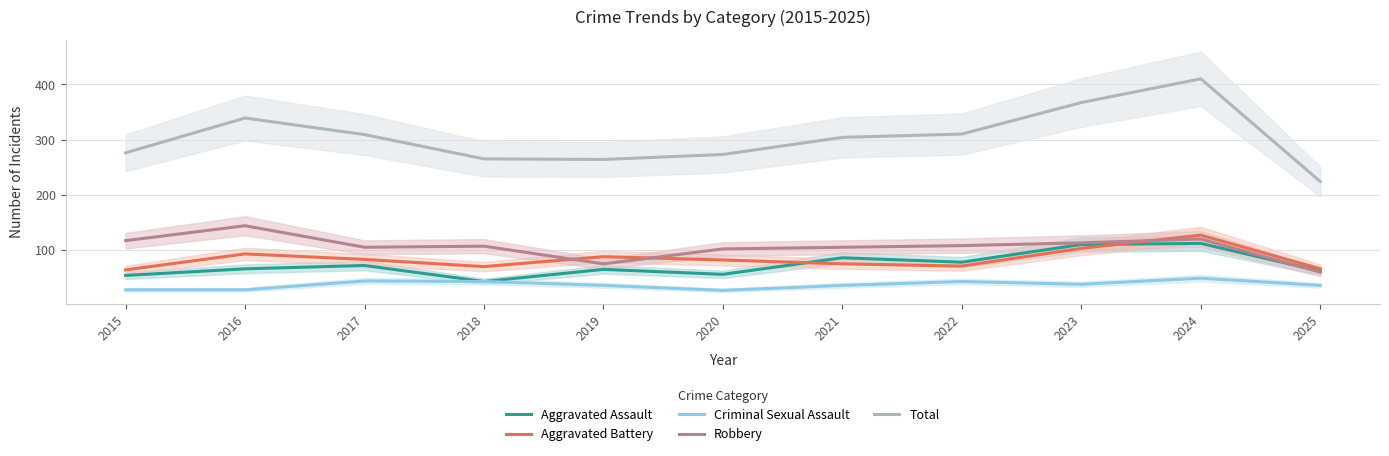

Is the value of Total at 2018 greater than the value of Aggravated Battery at 2015?

Yes